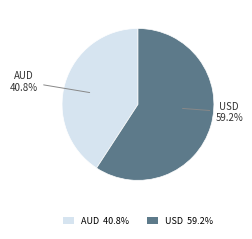

What is the ratio of the value at AUD 40.8% to the value at USD 59.2%?

0.7